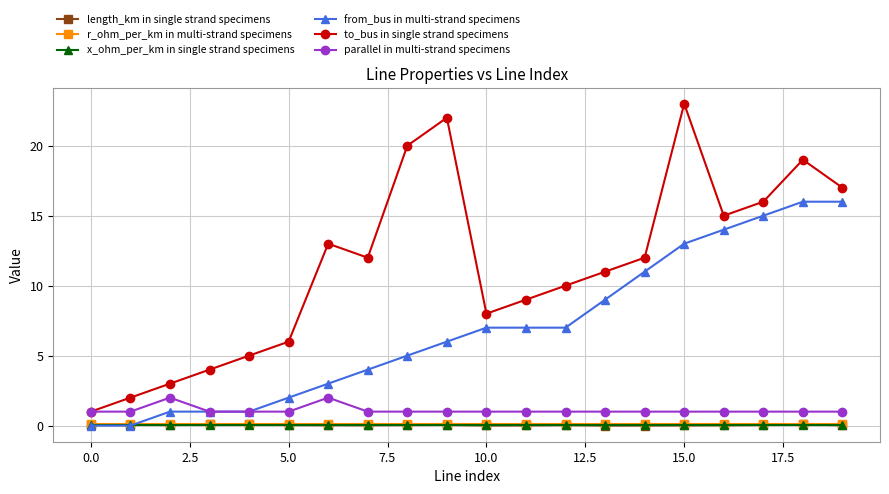

True or false: to_bus in single strand specimens and r_ohm_per_km in multi-strand specimens intersect in this chart.

False